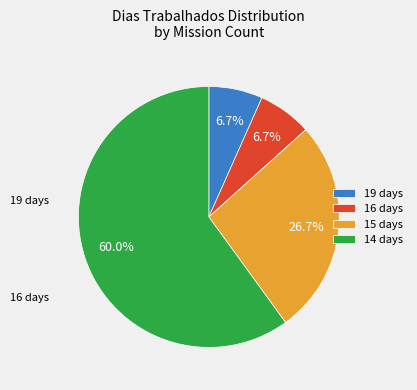

What percentage is NOT represented by 19 days?

93.3%